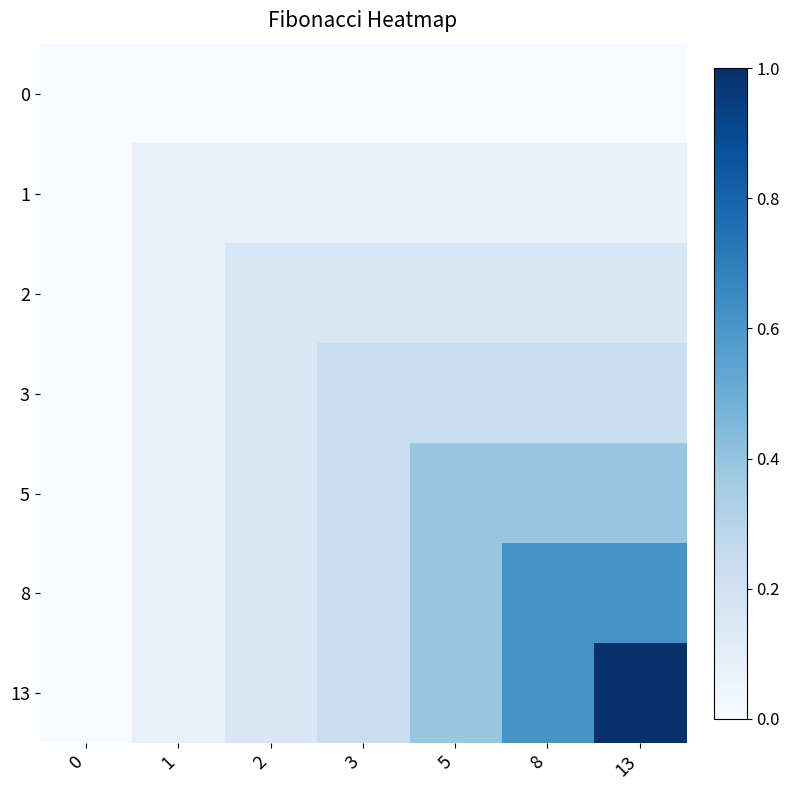

Which series has the widest spread of values?

13